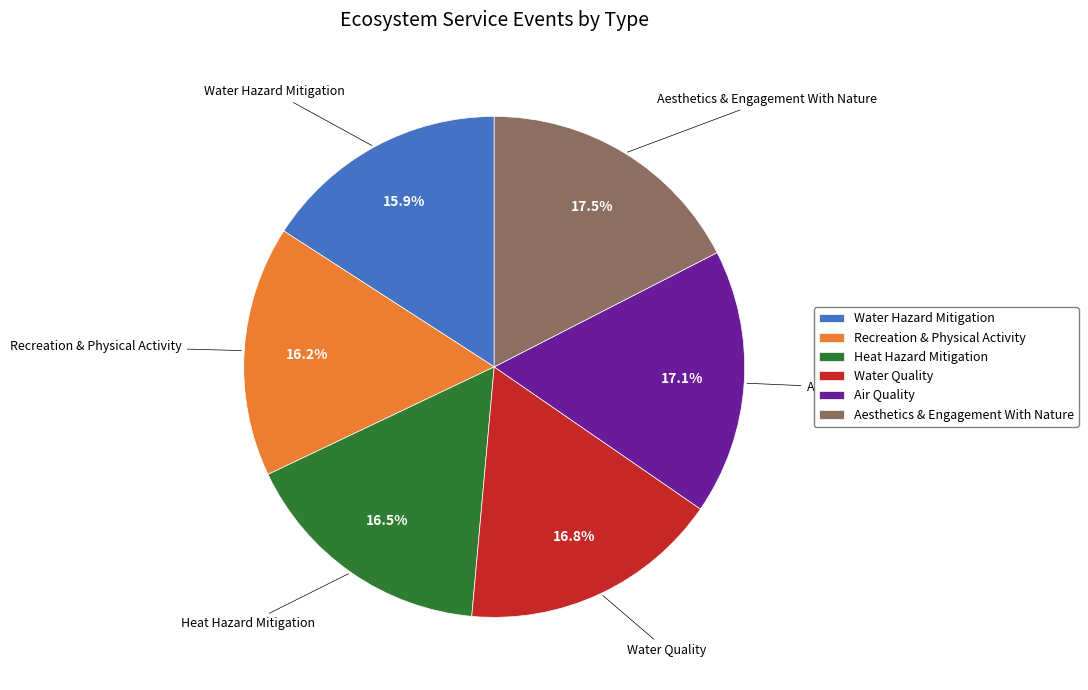

Is the sum of Recreation & Physical Activity and Heat Hazard Mitigation greater than half?

No